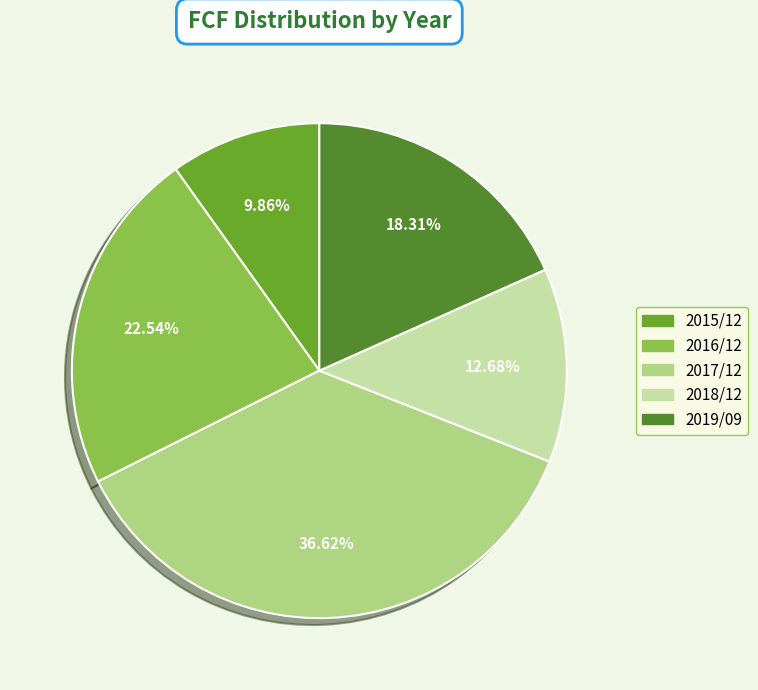

To the nearest percent, what is the difference between the largest and smallest slice percentages?

27%